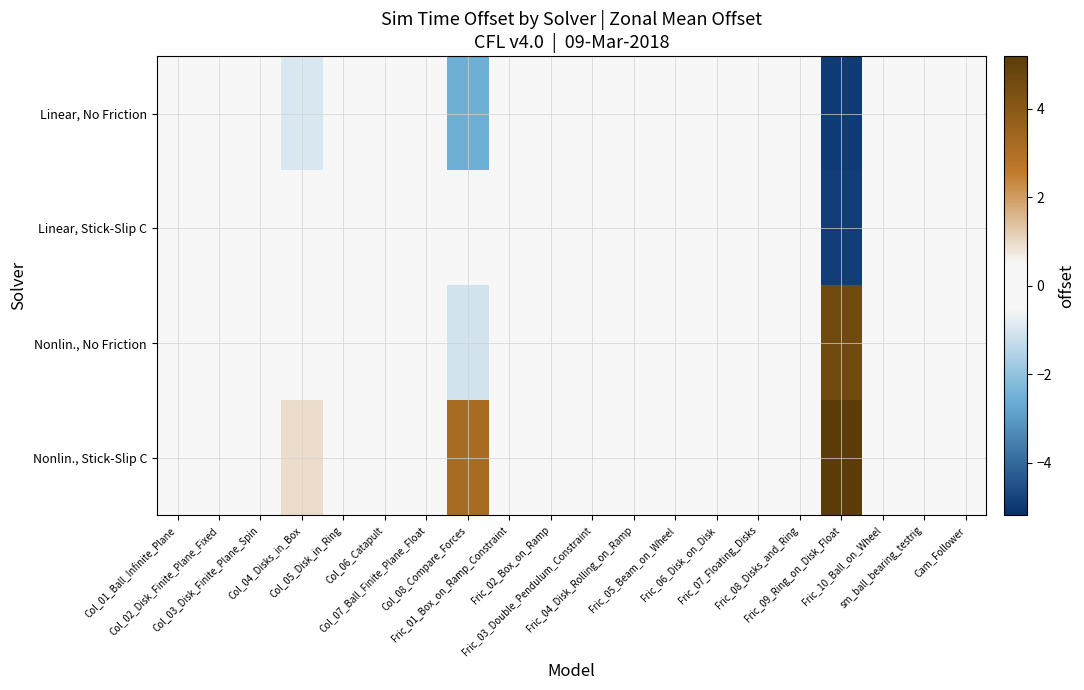

What is the spread (max minus min) of values at Col_04_Disks_in_Box?

1.9